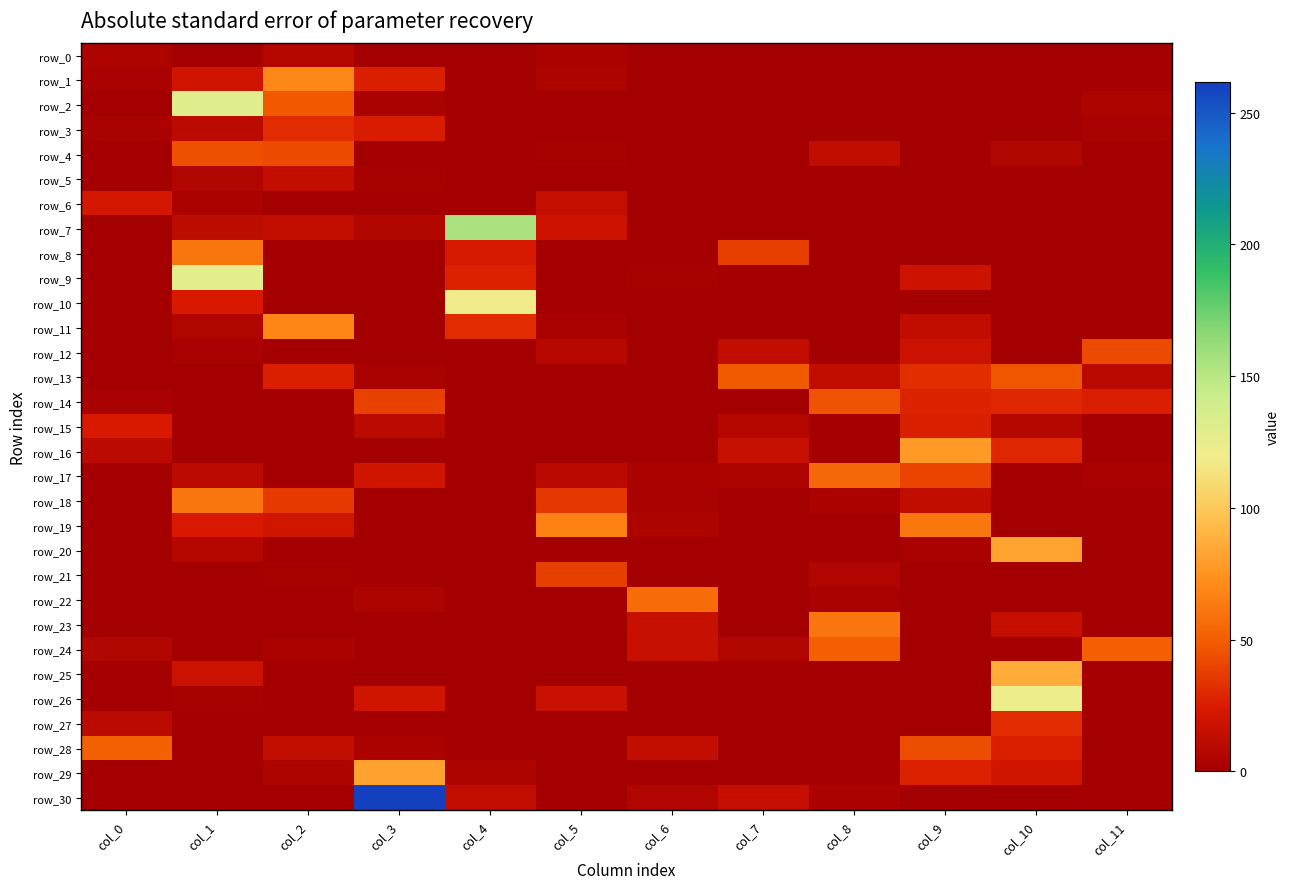

Reading left to right, extract all data points from this chart.

row_0: col_0=5.0	col_1=0.0	col_2=8.0	col_3=0.0	col_4=0.0	col_5=4.0	col_6=0.0	col_7=0.0	col_8=0.0	col_9=0.0	col_10=0.0	col_11=0.0
row_1: col_0=3.0	col_1=19.5	col_2=69.5	col_3=26.0	col_4=0.0	col_5=4.5	col_6=0.0	col_7=0.0	col_8=0.0	col_9=0.0	col_10=0.0	col_11=0.0
row_2: col_0=0.0	col_1=129.5	col_2=48.0	col_3=2.5	col_4=1.0	col_5=0.0	col_6=0.5	col_7=0.0	col_8=0.0	col_9=0.0	col_10=0.0	col_11=5.0
row_3: col_0=2.5	col_1=11.0	col_2=31.5	col_3=25.0	col_4=0.0	col_5=0.0	col_6=0.0	col_7=0.0	col_8=0.0	col_9=0.0	col_10=0.0	col_11=2.5
row_4: col_0=0.0	col_1=44.5	col_2=42.5	col_3=0.0	col_4=0.0	col_5=2.0	col_6=0.0	col_7=0.0	col_8=13.0	col_9=0.0	col_10=6.4	col_11=0.0
row_5: col_0=0.0	col_1=6.0	col_2=14.0	col_3=1.5	col_4=0.0	col_5=1.0	col_6=0.0	col_7=0.0	col_8=0.0	col_9=0.0	col_10=0.0	col_11=0.0
row_6: col_0=22.0	col_1=4.0	col_2=0.0	col_3=0.0	col_4=0.0	col_5=15.0	col_6=0.0	col_7=0.0	col_8=0.0	col_9=0.0	col_10=0.0	col_11=0.0
row_7: col_0=0.5	col_1=11.5	col_2=14.0	col_3=6.5	col_4=155.0	col_5=19.0	col_6=0.0	col_7=0.0	col_8=0.0	col_9=0.0	col_10=0.0	col_11=0.0
row_8: col_0=0.5	col_1=61.0	col_2=0.0	col_3=0.0	col_4=22.5	col_5=0.0	col_6=0.2	col_7=38.0	col_8=0.0	col_9=0.0	col_10=0.0	col_11=0.0
row_9: col_0=0.0	col_1=128.0	col_2=0.0	col_3=0.0	col_4=27.0	col_5=0.0	col_6=2.0	col_7=0.4	col_8=0.0	col_9=19.0	col_10=0.0	col_11=0.0
row_10: col_0=0.0	col_1=24.5	col_2=0.0	col_3=0.0	col_4=117.5	col_5=1.0	col_6=1.0	col_7=0.0	col_8=0.0	col_9=0.0	col_10=0.0	col_11=0.0
row_11: col_0=0.0	col_1=6.0	col_2=68.5	col_3=0.0	col_4=31.5	col_5=2.5	col_6=0.0	col_7=0.0	col_8=0.0	col_9=12.5	col_10=0.0	col_11=0.0
row_12: col_0=0.0	col_1=3.0	col_2=1.0	col_3=0.4	col_4=0.0	col_5=9.0	col_6=0.0	col_7=14.0	col_8=0.0	col_9=17.5	col_10=0.0	col_11=42.0
row_13: col_0=0.0	col_1=0.5	col_2=26.5	col_3=3.0	col_4=0.0	col_5=0.0	col_6=0.0	col_7=48.5	col_8=13.0	col_9=32.0	col_10=46.0	col_11=9.5
row_14: col_0=2.5	col_1=0.0	col_2=0.0	col_3=39.5	col_4=0.0	col_5=0.0	col_6=0.0	col_7=0.0	col_8=45.5	col_9=28.0	col_10=29.0	col_11=26.0
row_15: col_0=23.5	col_1=0.0	col_2=0.0	col_3=10.5	col_4=0.0	col_5=0.0	col_6=0.0	col_7=7.5	col_8=0.0	col_9=26.5	col_10=8.0	col_11=0.0
row_16: col_0=11.0	col_1=0.0	col_2=0.0	col_3=0.0	col_4=0.0	col_5=0.0	col_6=0.0	col_7=15.5	col_8=0.0	col_9=78.0	col_10=29.0	col_11=0.0
row_17: col_0=0.0	col_1=11.0	col_2=0.0	col_3=20.0	col_4=0.0	col_5=9.5	col_6=4.0	col_7=4.5	col_8=54.5	col_9=40.5	col_10=0.0	col_11=2.5
row_18: col_0=0.0	col_1=60.5	col_2=36.0	col_3=0.0	col_4=0.0	col_5=35.0	col_6=2.5	col_7=0.0	col_8=3.5	col_9=13.0	col_10=0.0	col_11=0.0
row_19: col_0=0.5	col_1=24.0	col_2=21.0	col_3=0.0	col_4=0.0	col_5=67.0	col_6=4.5	col_7=0.0	col_8=0.0	col_9=61.5	col_10=0.0	col_11=0.0
row_20: col_0=0.0	col_1=8.0	col_2=0.5	col_3=0.0	col_4=0.0	col_5=0.0	col_6=0.0	col_7=0.0	col_8=0.0	col_9=2.5	col_10=82.5	col_11=0.0
row_21: col_0=0.0	col_1=0.0	col_2=2.0	col_3=0.0	col_4=0.0	col_5=38.0	col_6=1.0	col_7=0.0	col_8=6.0	col_9=0.0	col_10=0.0	col_11=0.0
row_22: col_0=0.0	col_1=0.0	col_2=0.0	col_3=5.0	col_4=0.0	col_5=0.0	col_6=56.5	col_7=0.0	col_8=3.0	col_9=0.0	col_10=0.0	col_11=0.0
row_23: col_0=0.0	col_1=0.0	col_2=1.0	col_3=0.0	col_4=0.5	col_5=0.0	col_6=15.5	col_7=0.0	col_8=61.0	col_9=0.0	col_10=14.5	col_11=1.0
row_24: col_0=6.5	col_1=0.0	col_2=3.5	col_3=0.0	col_4=0.0	col_5=0.0	col_6=16.0	col_7=5.5	col_8=51.0	col_9=0.0	col_10=0.0	col_11=50.5
row_25: col_0=0.0	col_1=18.0	col_2=0.0	col_3=0.5	col_4=0.0	col_5=0.0	col_6=0.0	col_7=0.0	col_8=0.0	col_9=0.0	col_10=86.5	col_11=0.0
row_26: col_0=0.0	col_1=1.5	col_2=0.0	col_3=20.0	col_4=0.0	col_5=16.5	col_6=0.0	col_7=0.0	col_8=0.0	col_9=0.0	col_10=121.0	col_11=0.0
row_27: col_0=11.0	col_1=1.0	col_2=0.0	col_3=0.0	col_4=0.0	col_5=1.0	col_6=0.0	col_7=0.0	col_8=0.0	col_9=0.0	col_10=31.0	col_11=0.0
row_28: col_0=52.0	col_1=0.0	col_2=14.0	col_3=4.0	col_4=0.0	col_5=0.0	col_6=13.5	col_7=0.0	col_8=0.0	col_9=43.5	col_10=26.5	col_11=0.0
row_29: col_0=0.0	col_1=0.0	col_2=4.5	col_3=81.0	col_4=5.0	col_5=0.0	col_6=0.2	col_7=0.0	col_8=0.0	col_9=27.0	col_10=21.0	col_11=0.5
row_30: col_0=0.5	col_1=0.0	col_2=0.0	col_3=261.5	col_4=14.0	col_5=0.0	col_6=6.0	col_7=15.0	col_8=4.0	col_9=0.0	col_10=0.0	col_11=0.0